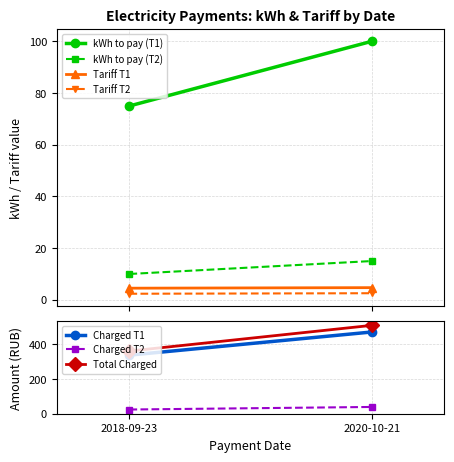

What is the value of the Tariff point at the 2nd from the left?

4.5